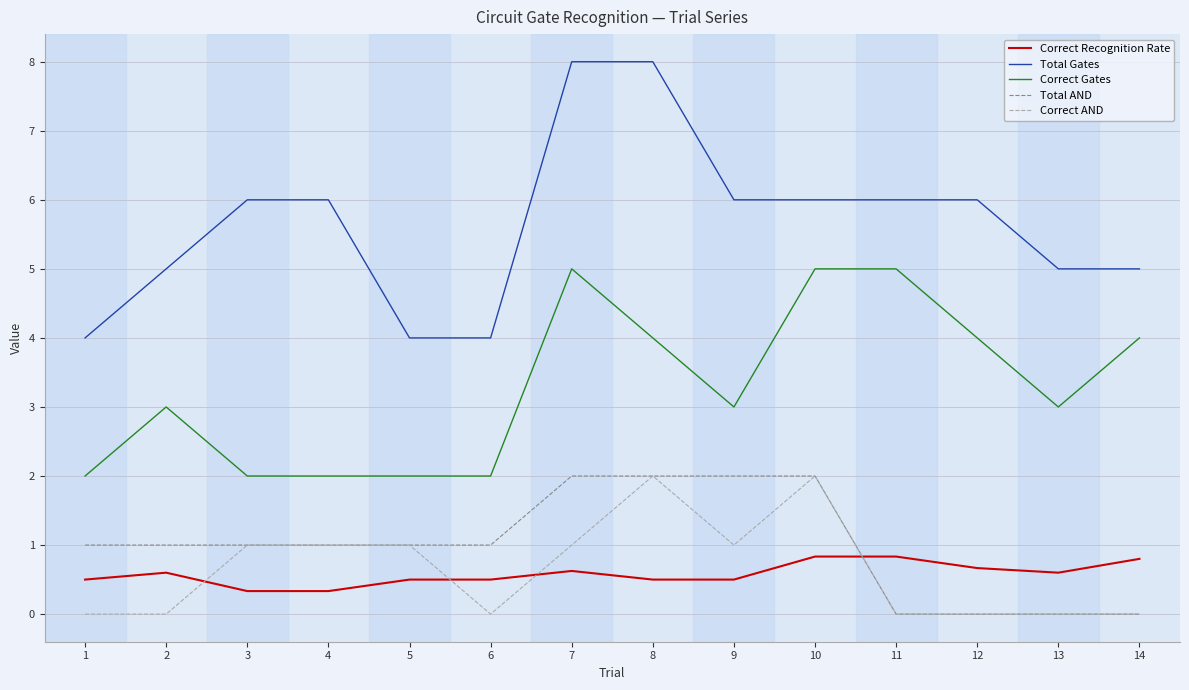

Which series has the widest spread of values?

Total Gates